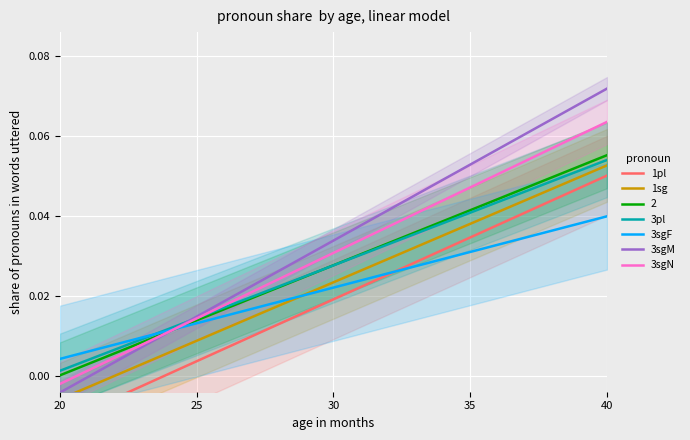

Is the value of 3sgN at 20 greater than the value of 3sgF at 30?

No